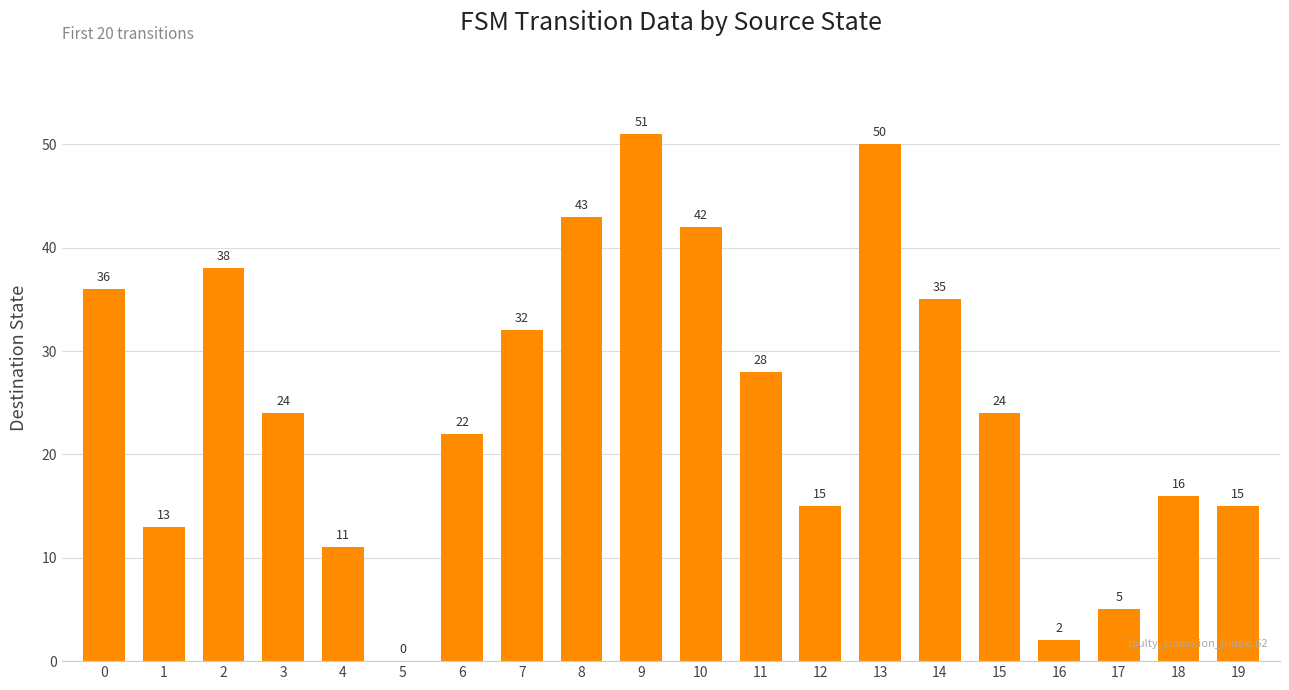

Read the value at 18.

16